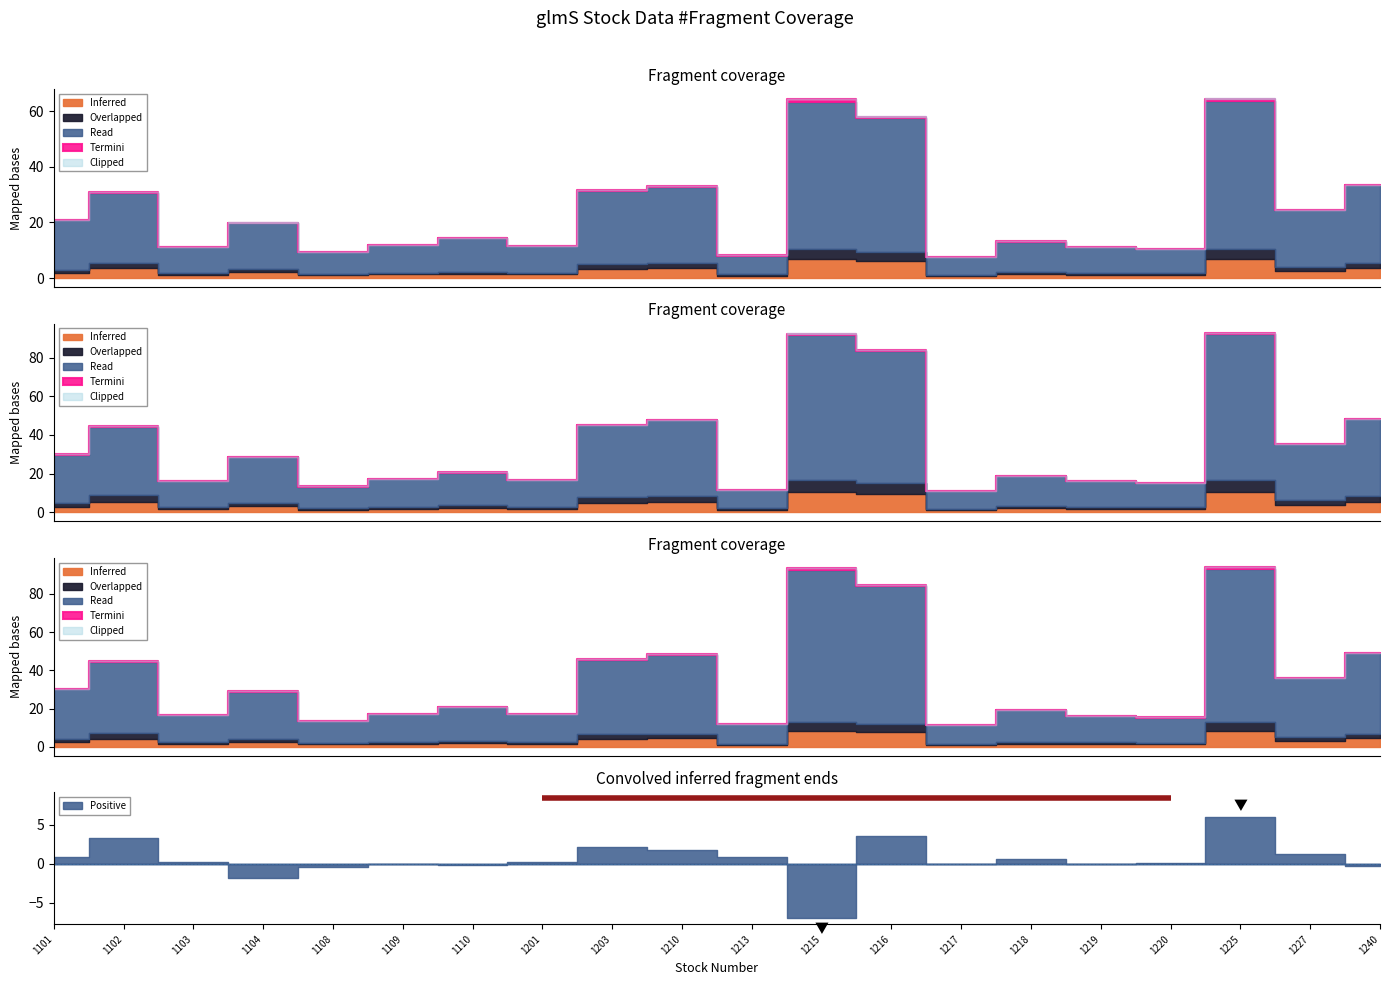

True or false: Overlapped has a value of 0.5 at 1217.

False